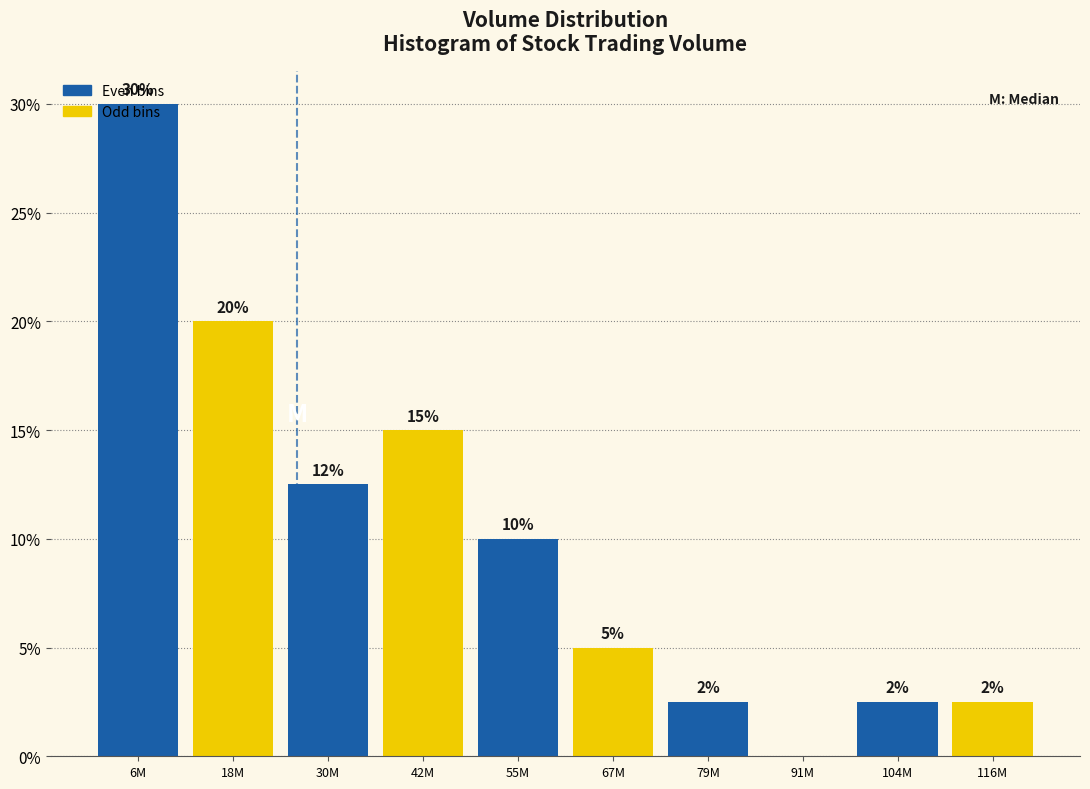

What is the sum of the values at 18M and 55M?

30.0